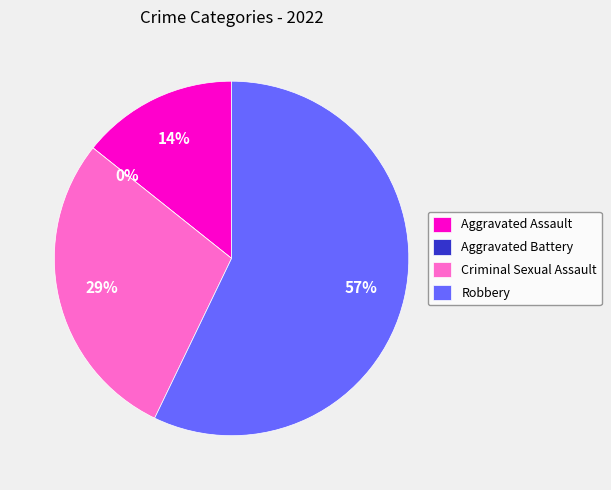

Does any single category account for the majority?

Yes